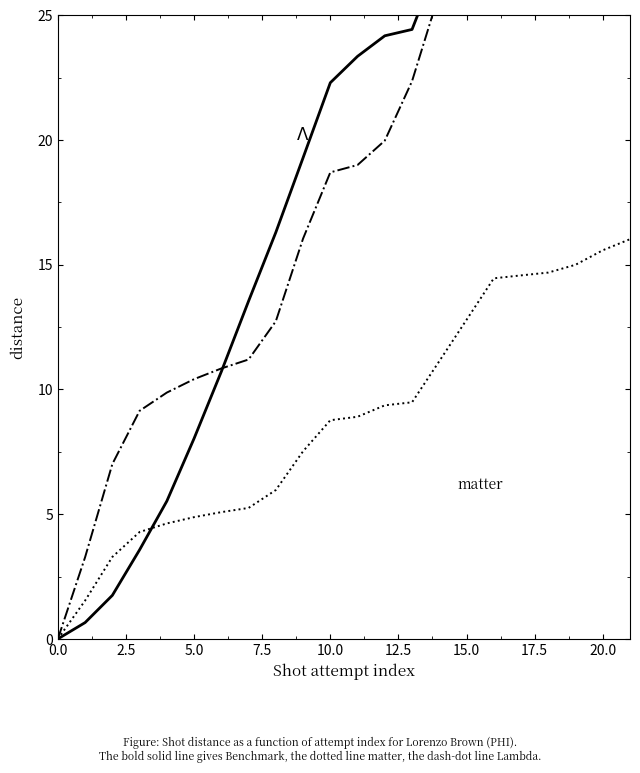

What is the greatest value displayed?

35.8